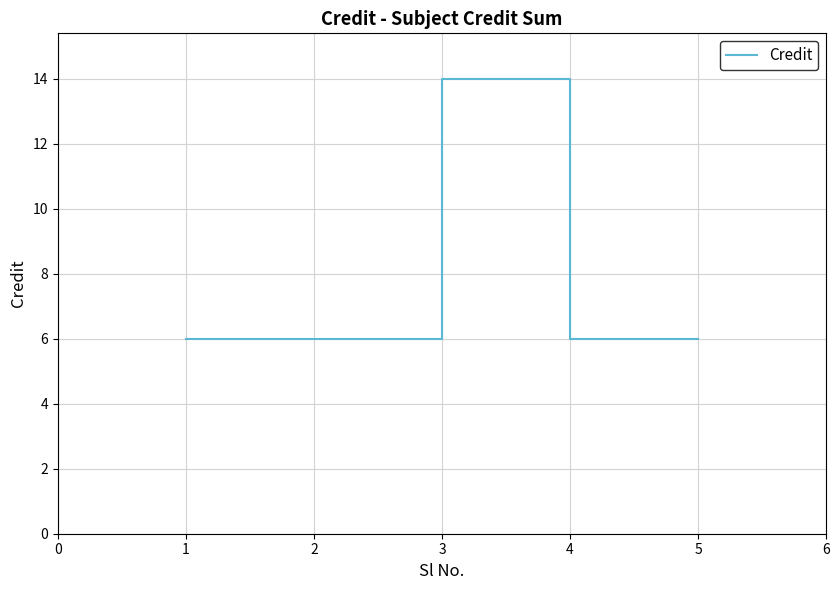

Reading left to right, transcribe all the data shown in this chart.

0=6	1=6	2=14	3=6	4=6